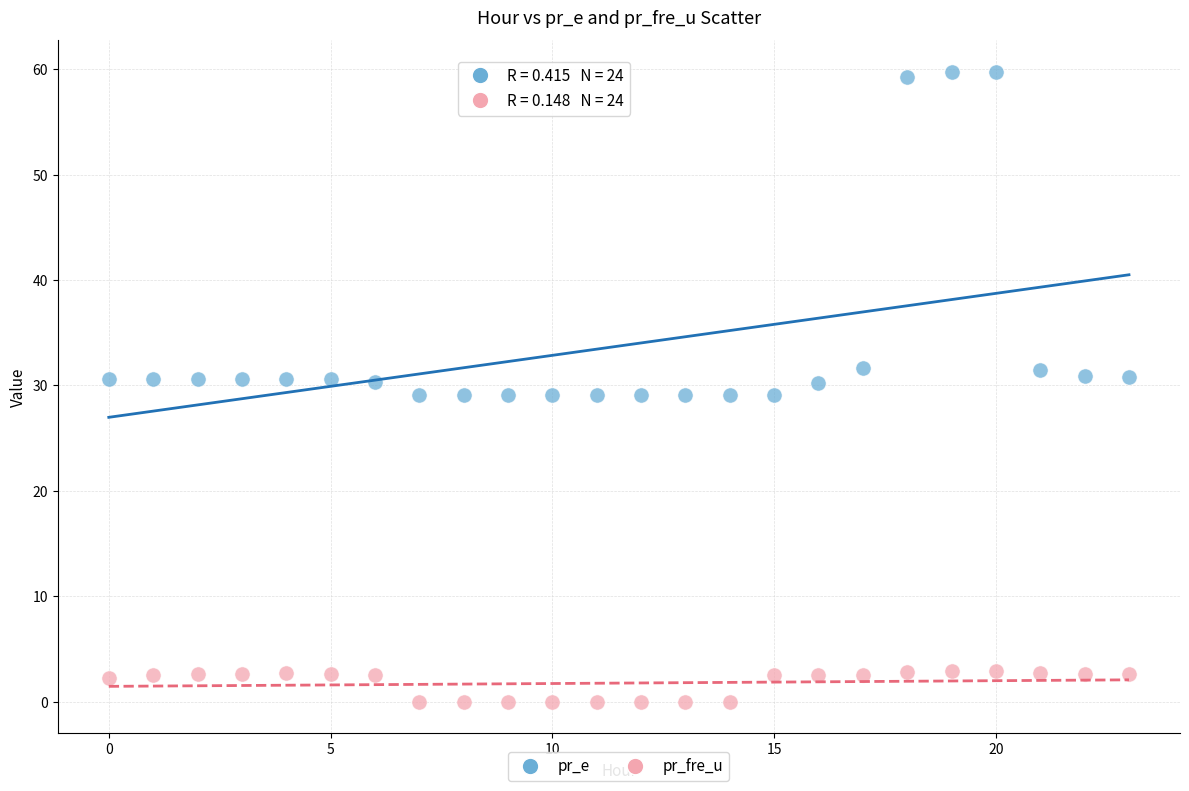

Across all data points, what is the range of Y values (max minus min)?

59.8